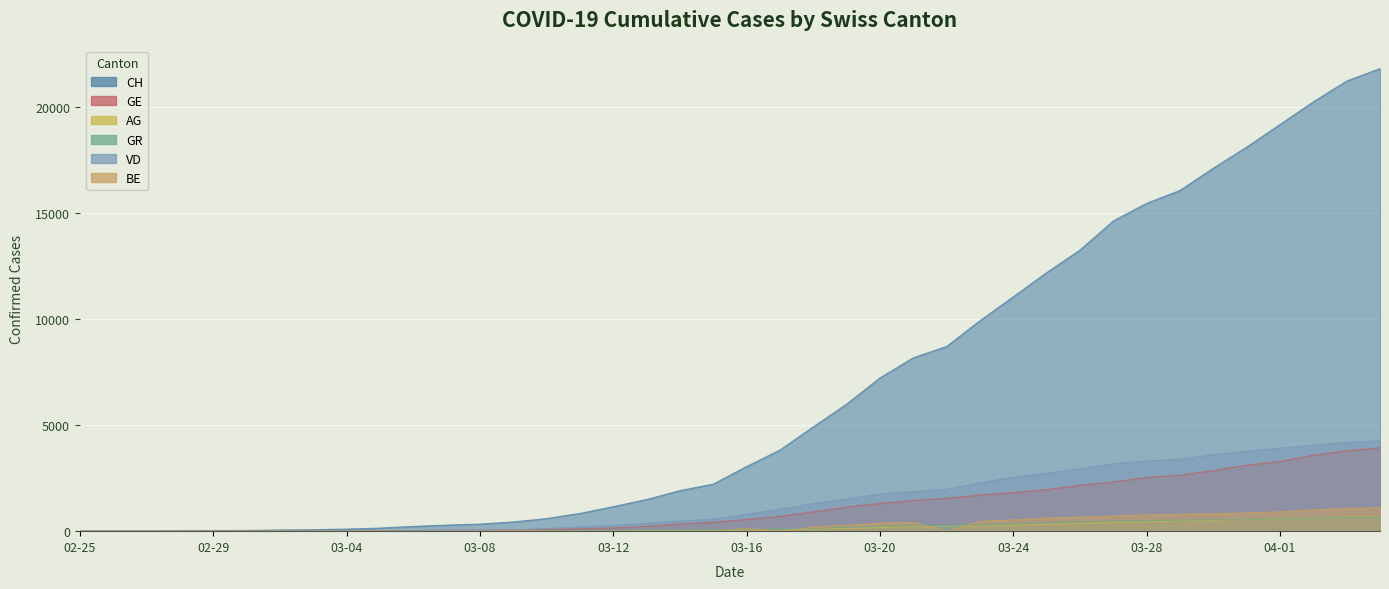

What is the label of the 20th point from the left?

2020-03-15